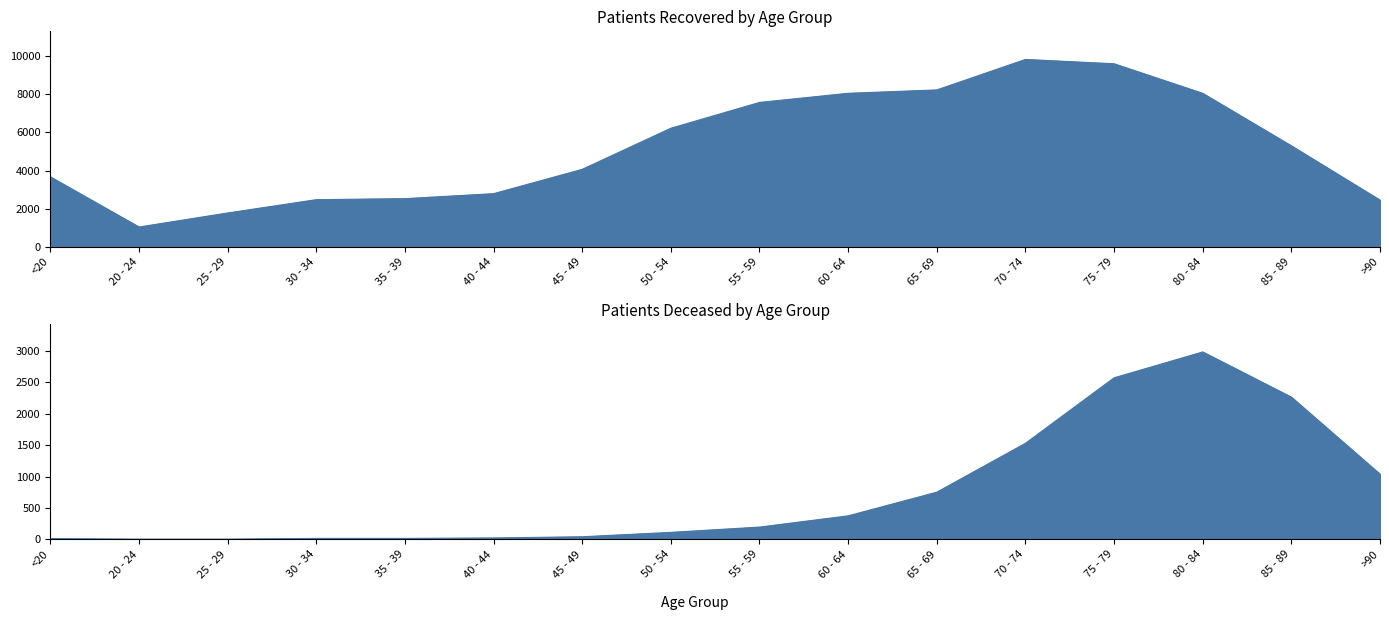

At which category does patients_deceased reach its first local peak?

80 - 84